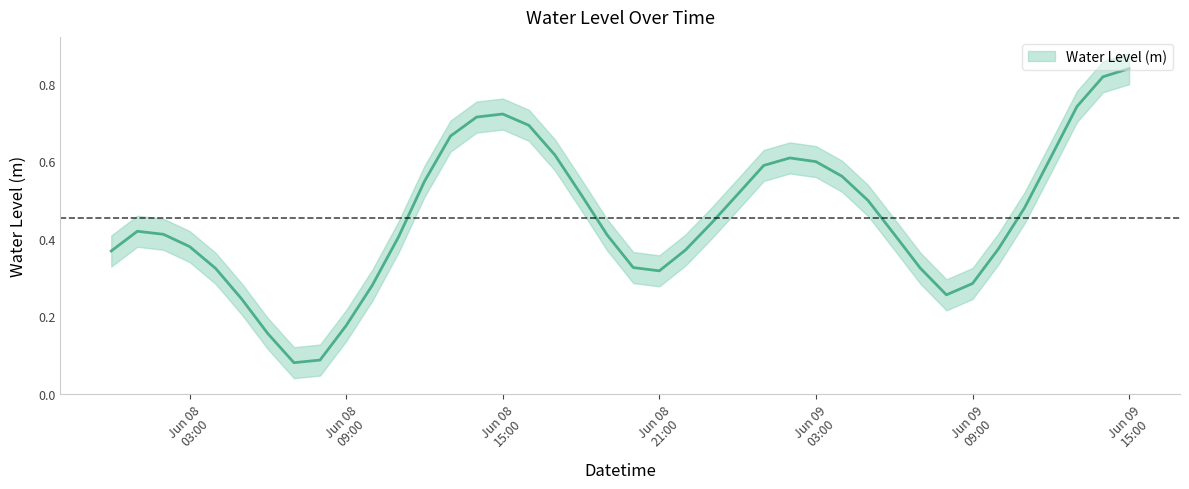

What position from the right is 2024-06-08 08:00:00?

32